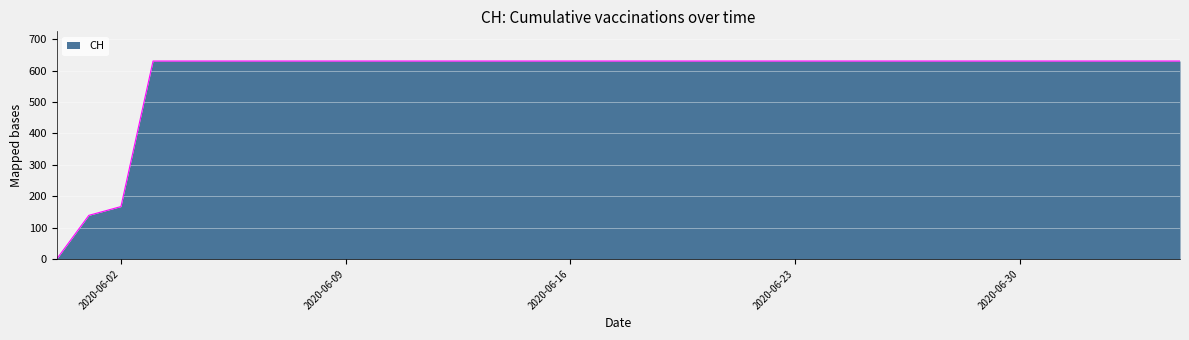

What is the difference between the maximum and minimum values?

631